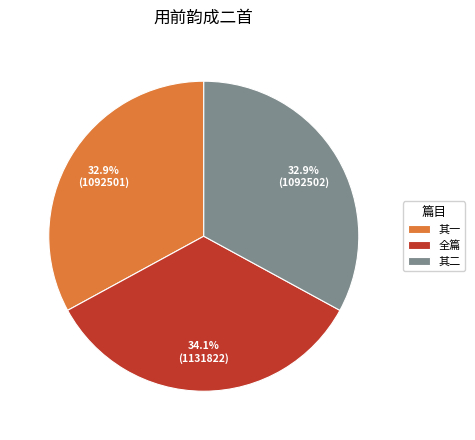

What is the ratio of the value at 全篇 to the value at 其二?

1.0